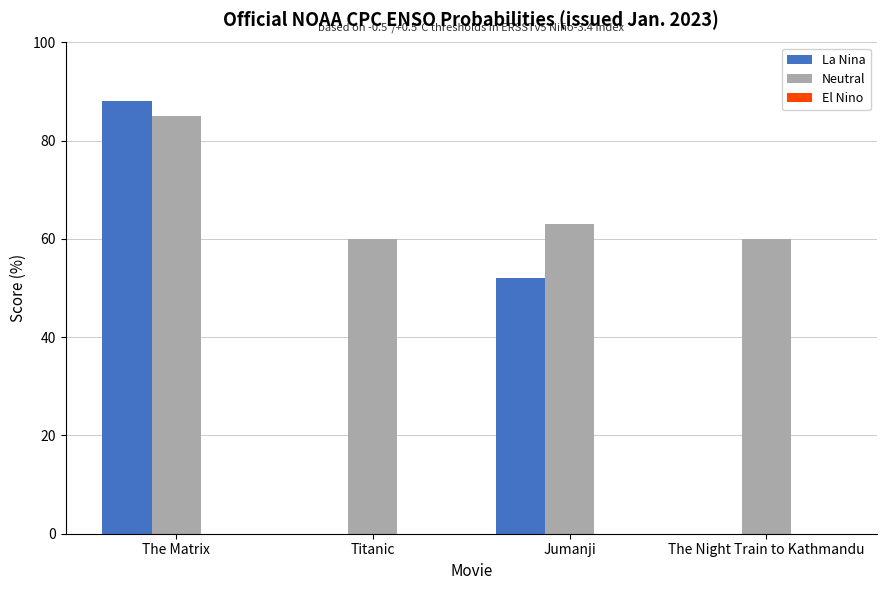

Which series has the largest total across all categories?

Neutral